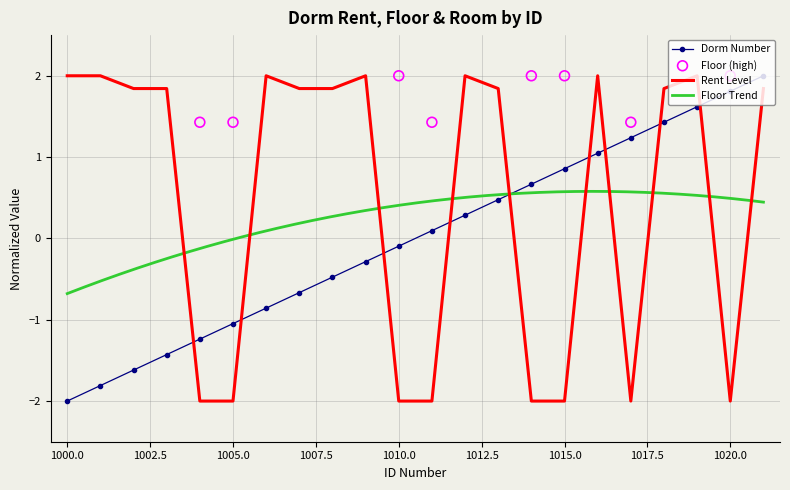

True or false: Dorm Number and Rent Level intersect in this chart.

True